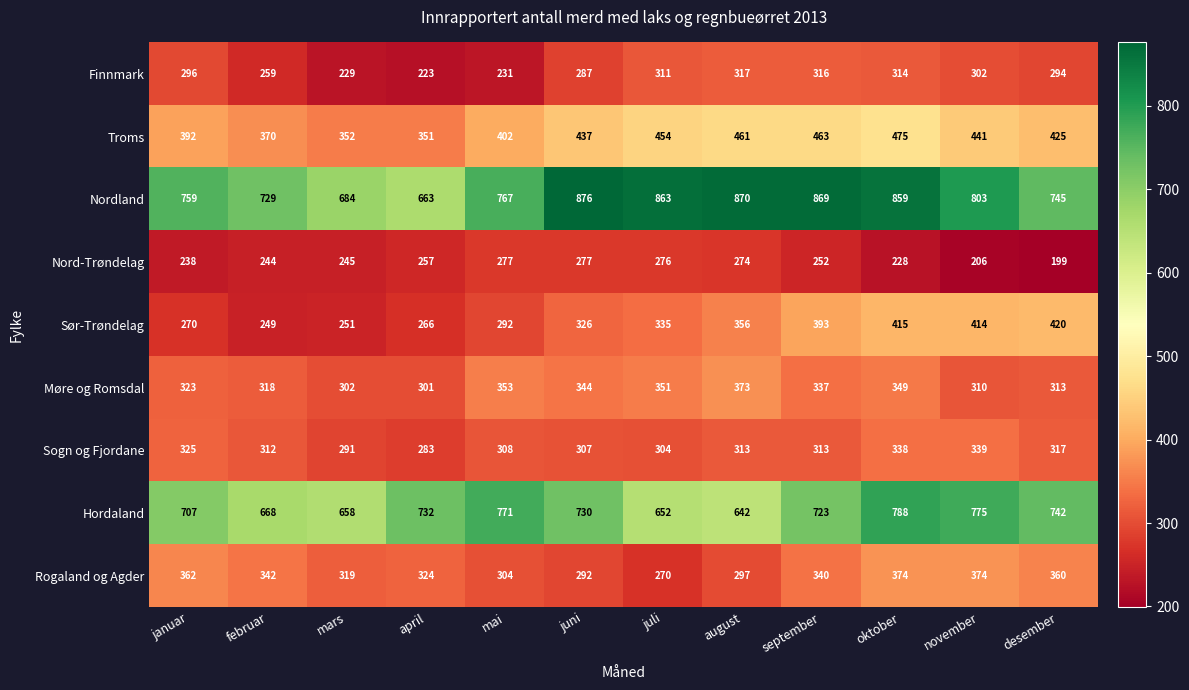

Which series changed the most between mai and juni?

Nordland